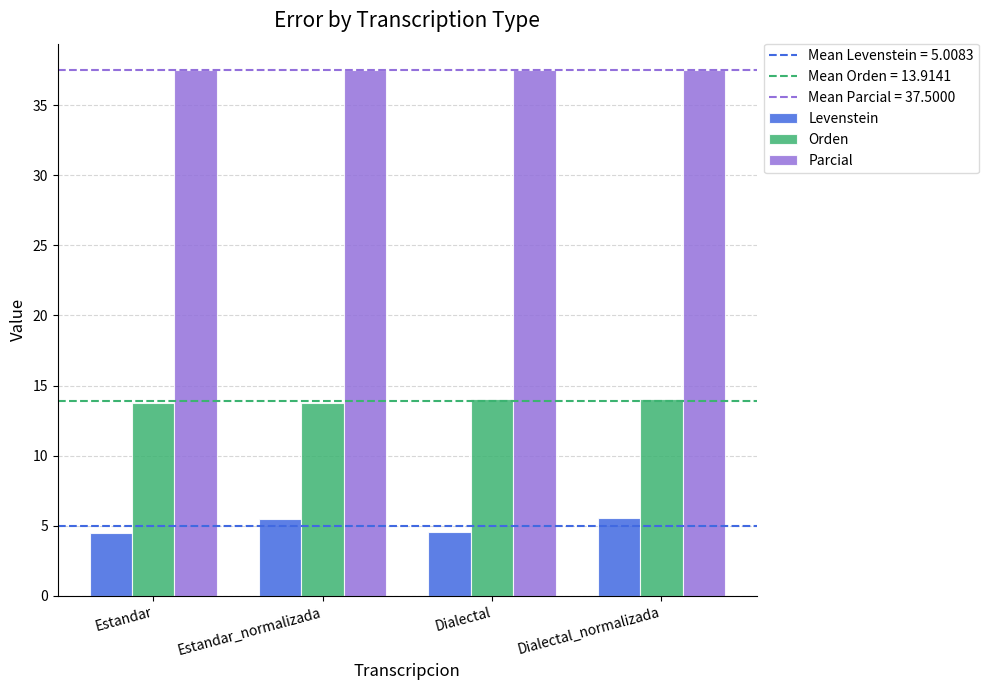

How many data points does each series have?

4